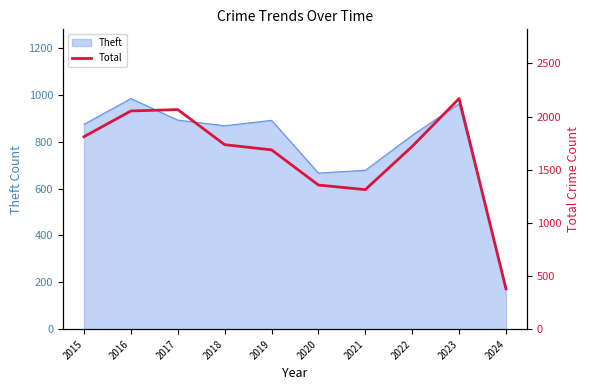

Approximately how many times larger is the value at 2022 compared to 2015?

0.9